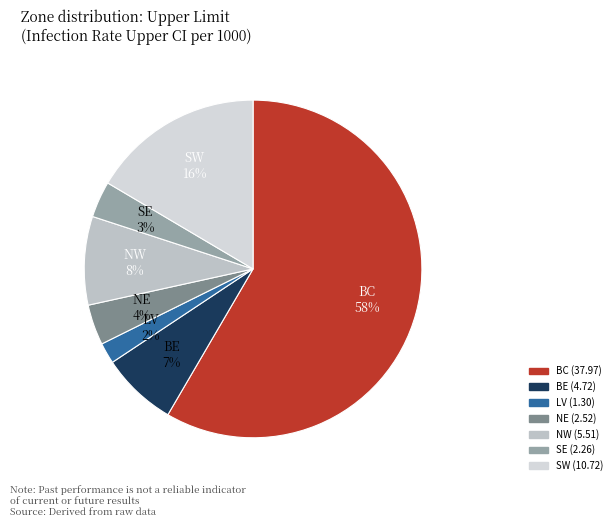

What percentage is the SW slice, to the nearest percent?

16%